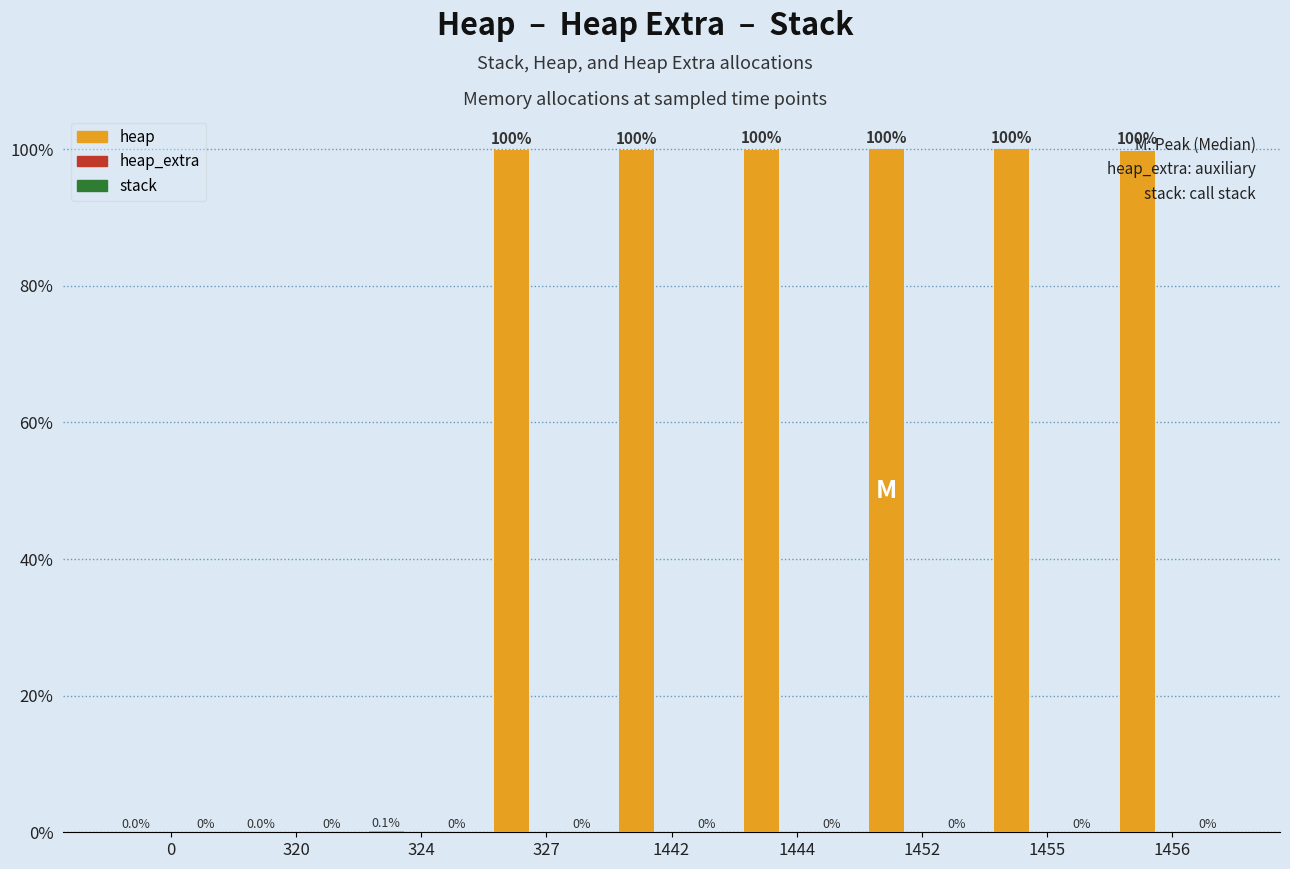

Where is heap nearest to the value 50?

1456